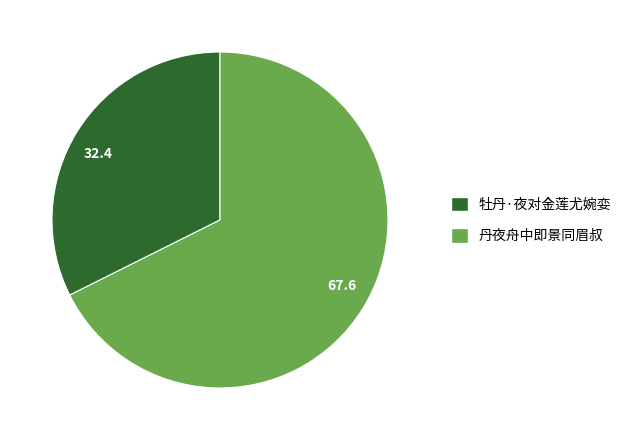

Approximately how many times larger is the value at 丹夜舟中即景同眉叔 compared to 牡丹·夜对金莲尤婉娈?

2.1